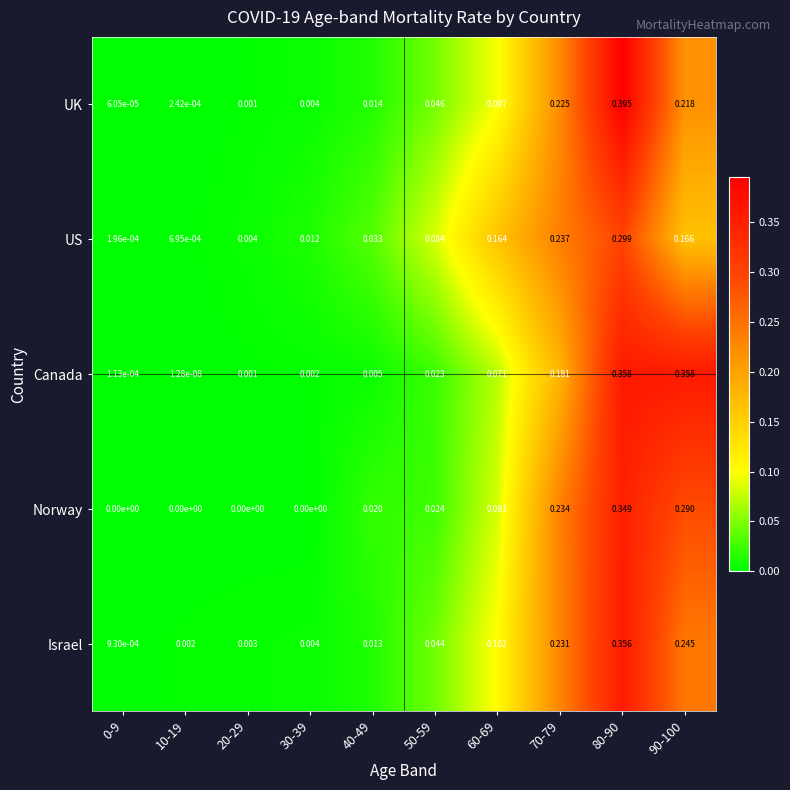

At how many categories does at least one series exceed 0?

10